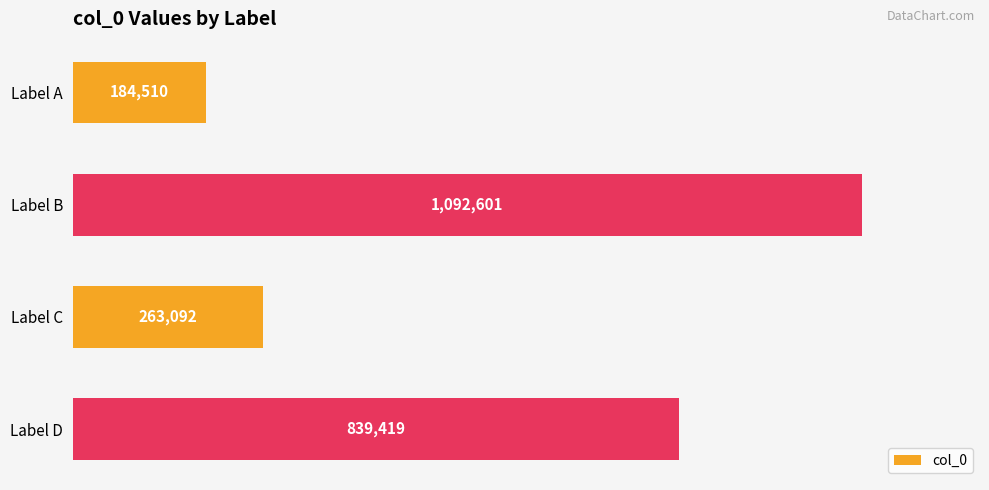

What is the average value?

594906